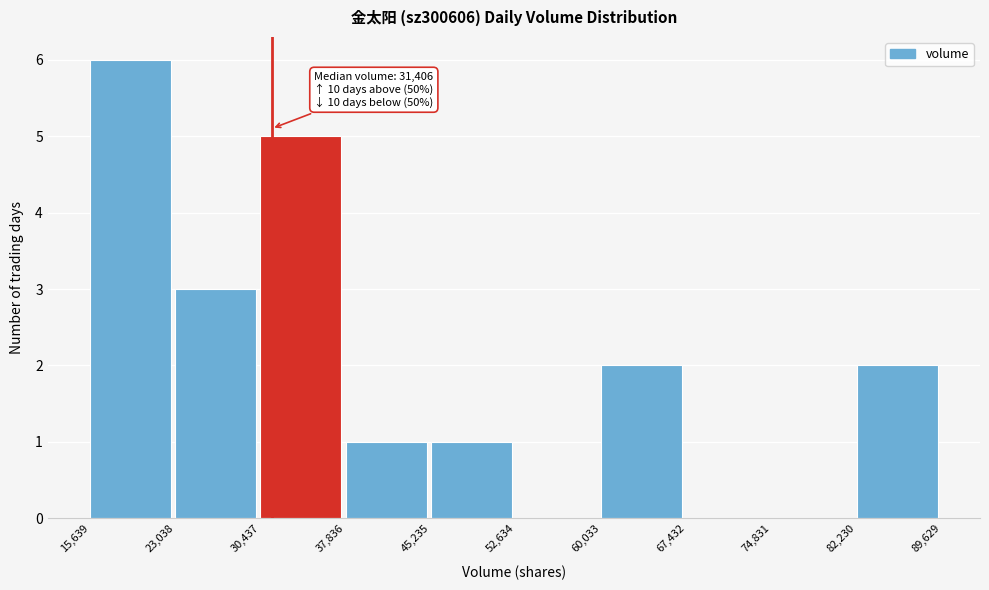

Which range on the x-axis has the tallest bar?

15,639 to 23,038